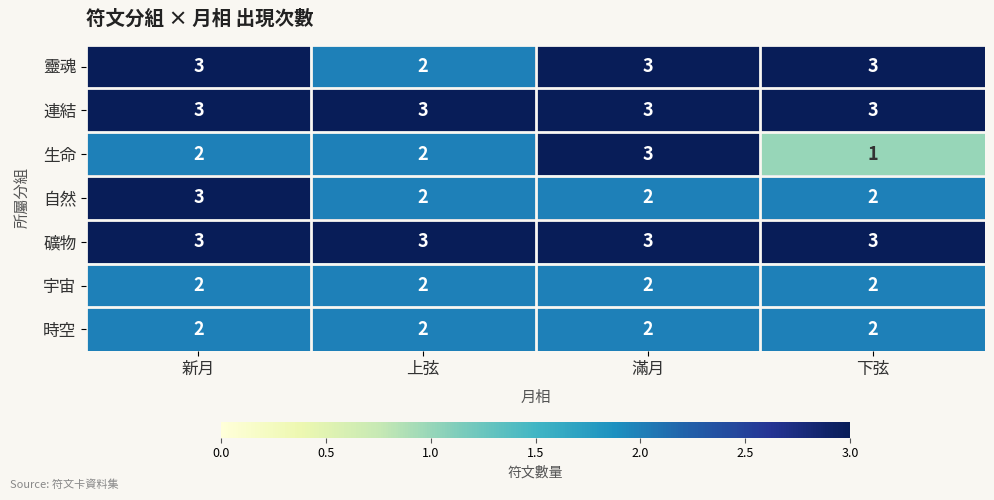

The 時空 series shows 4 at 下弦. True or false?

False